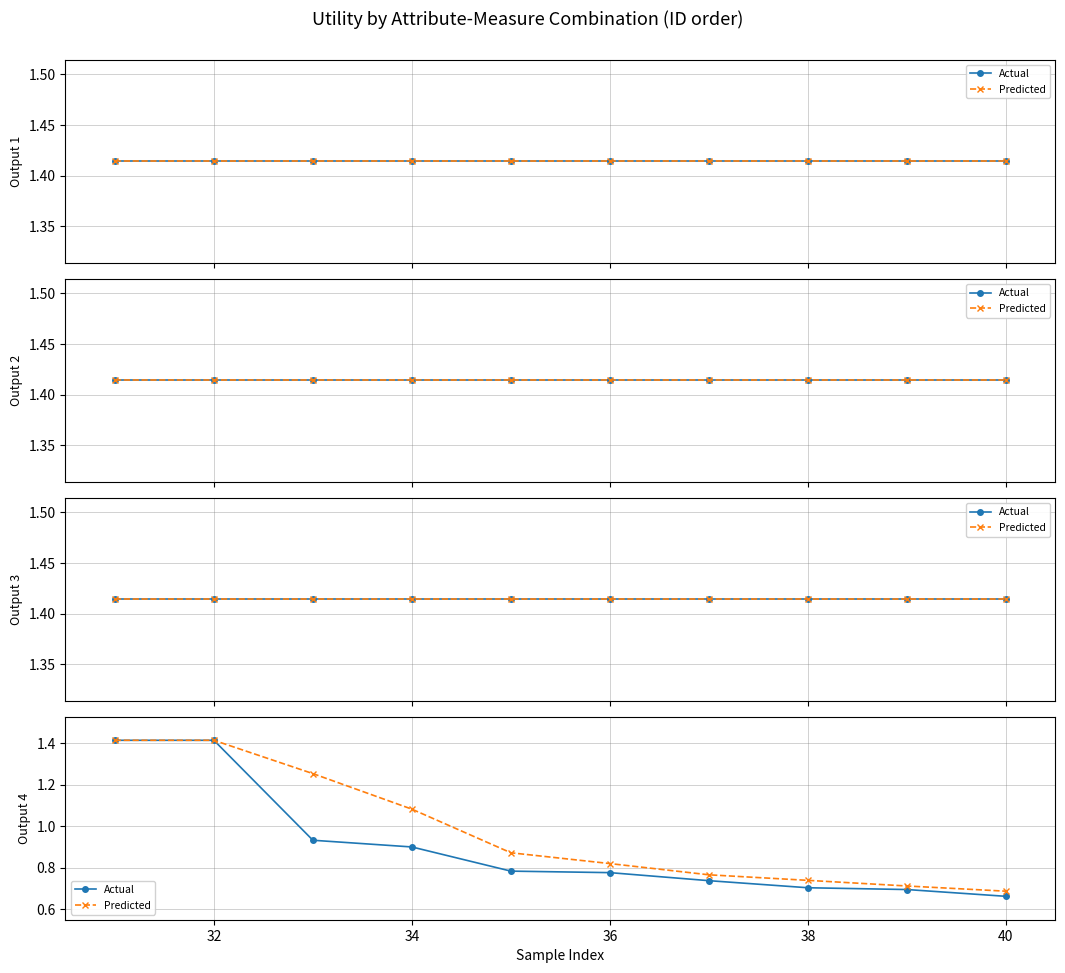

How many data points does each series have?

10